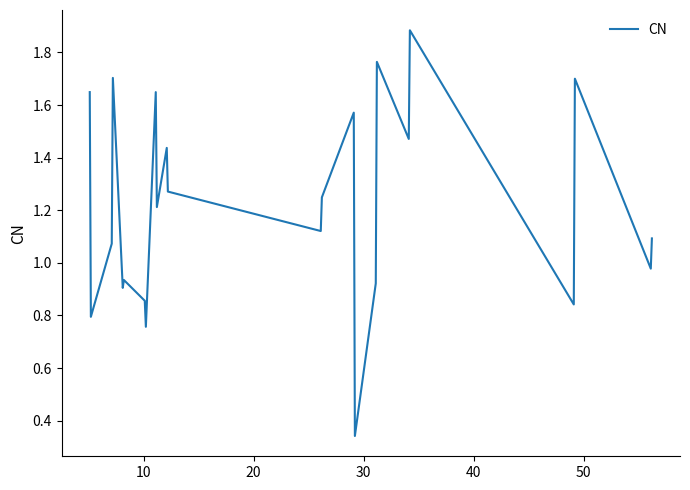

What is the maximum value shown in the chart?

1.9